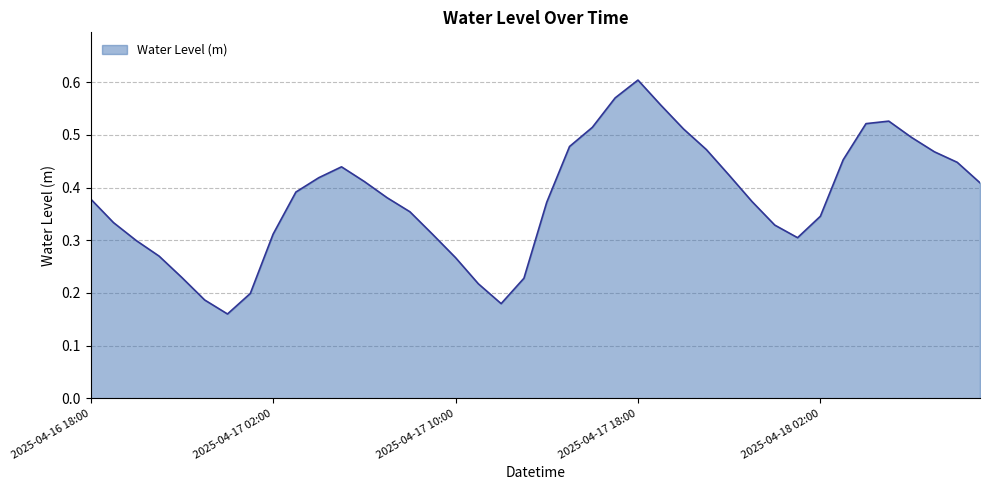

What is the greatest value displayed?

0.6